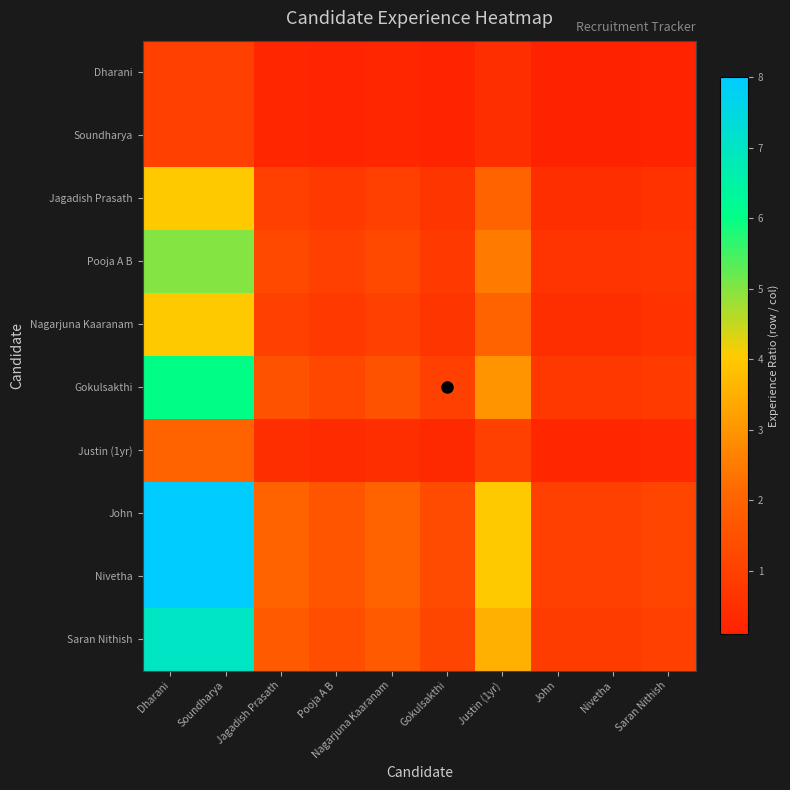

What is the difference between the highest and lowest values at Nagarjuna Kaaranam?

1.8